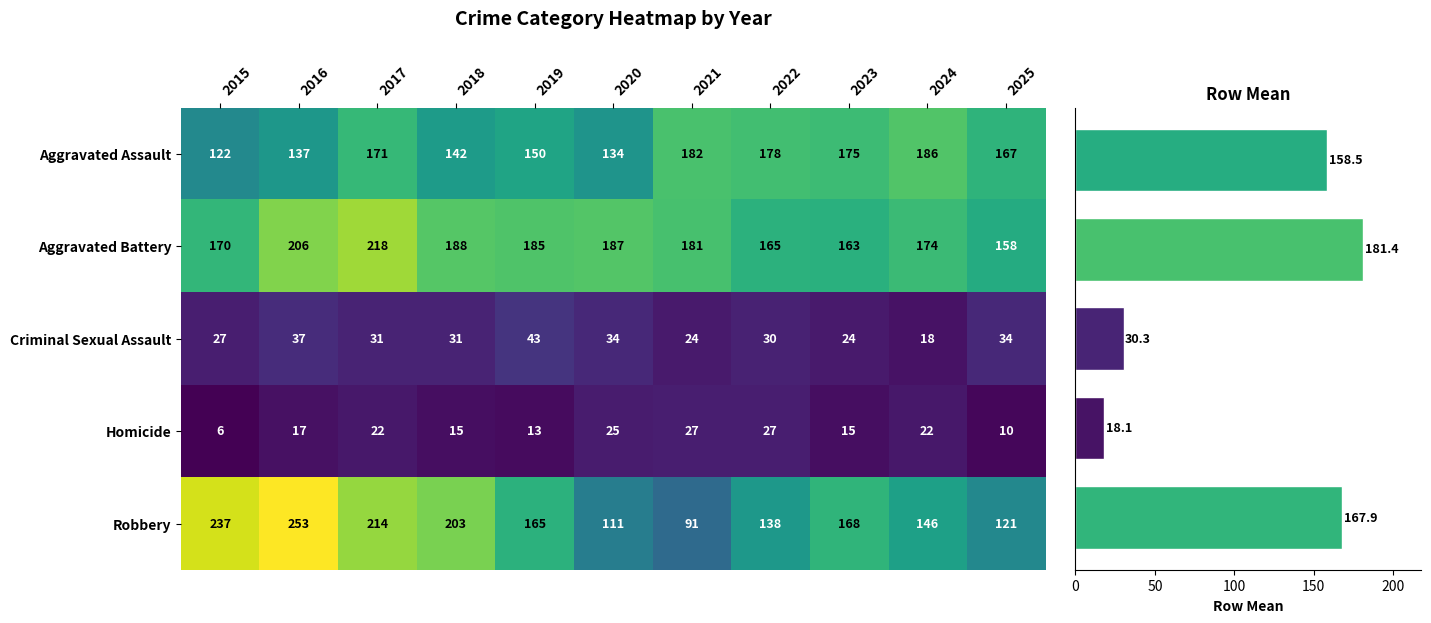

The value of Robbery at 2020 is 189. True or false?

False